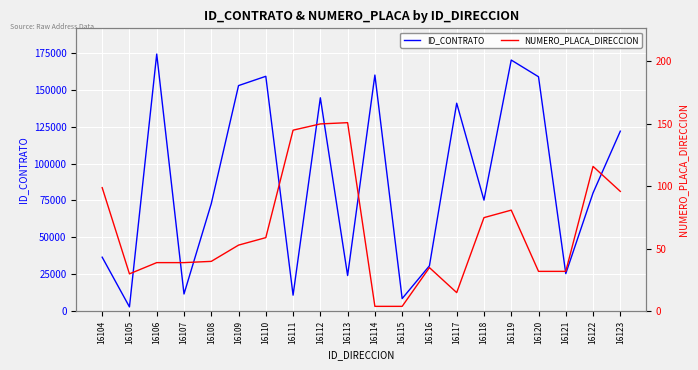

The value of NUMERO_PLACA_DIRECCION at 16117 is 23. True or false?

False